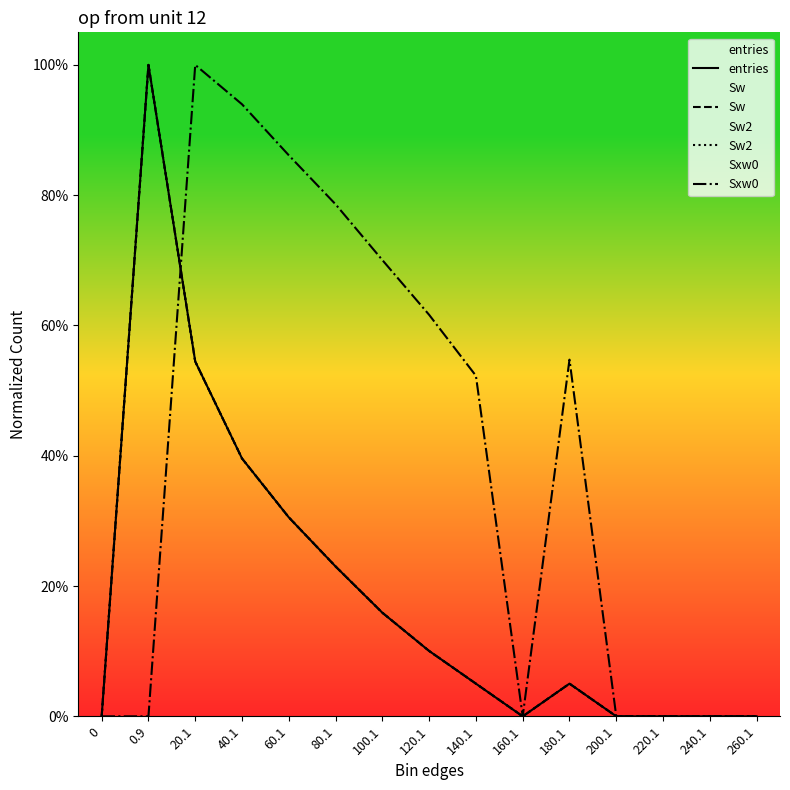

Which label corresponds to the largest value in the chart?

0.9